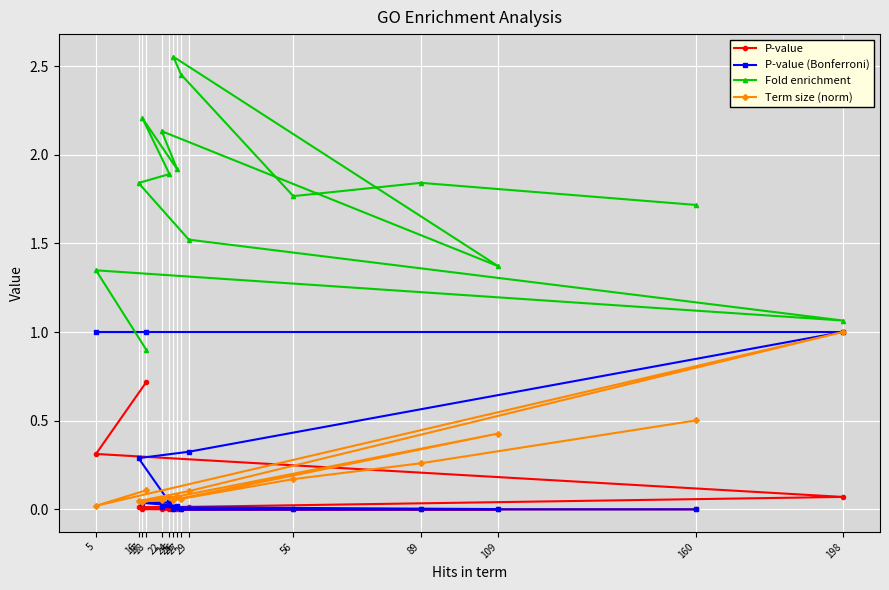

What is the total value across all series at 25?

2.6